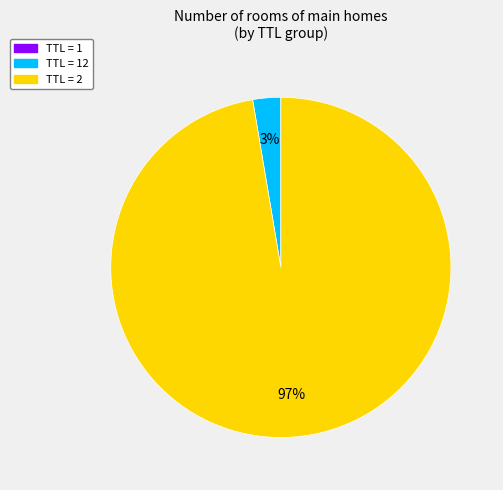

To the nearest percent, what is the difference between the largest and smallest slice percentages?

97%